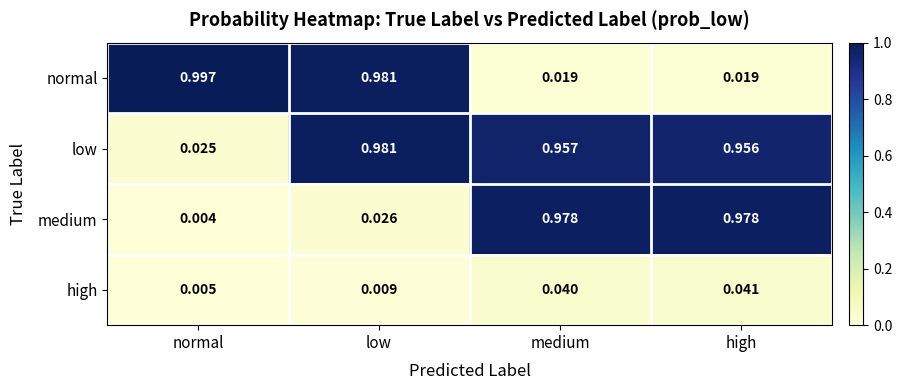

Which series has the largest total across all categories?

low